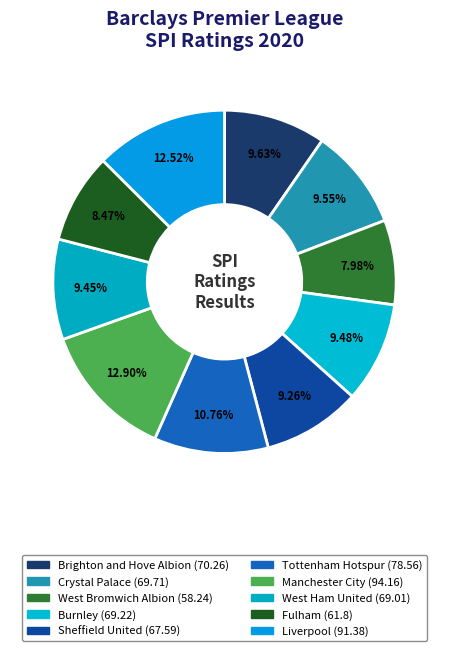

To the nearest percent, what portion does Liverpool represent?

13%